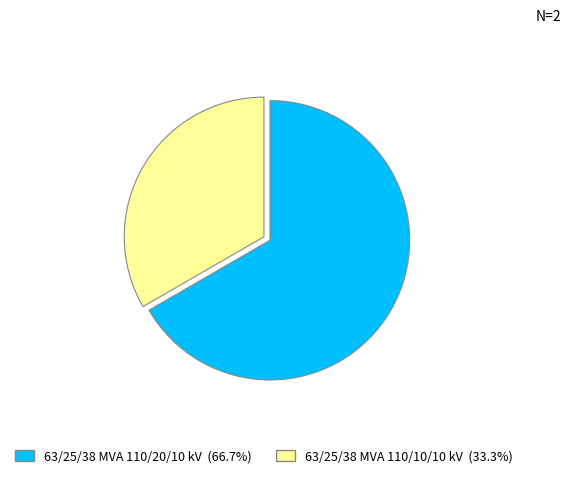

How many slices are in this pie chart?

2